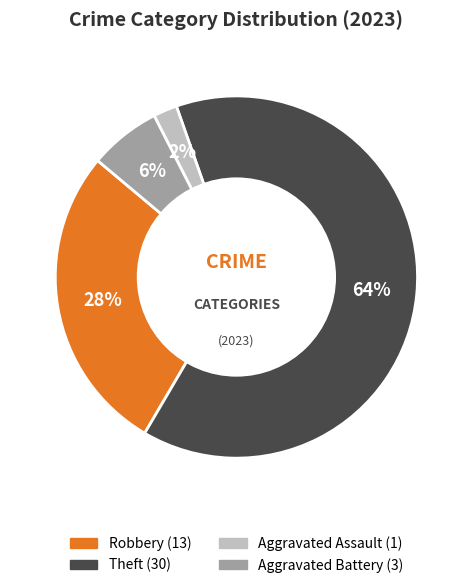

To the nearest percent, what is the difference between the largest and smallest slice percentages?

62%